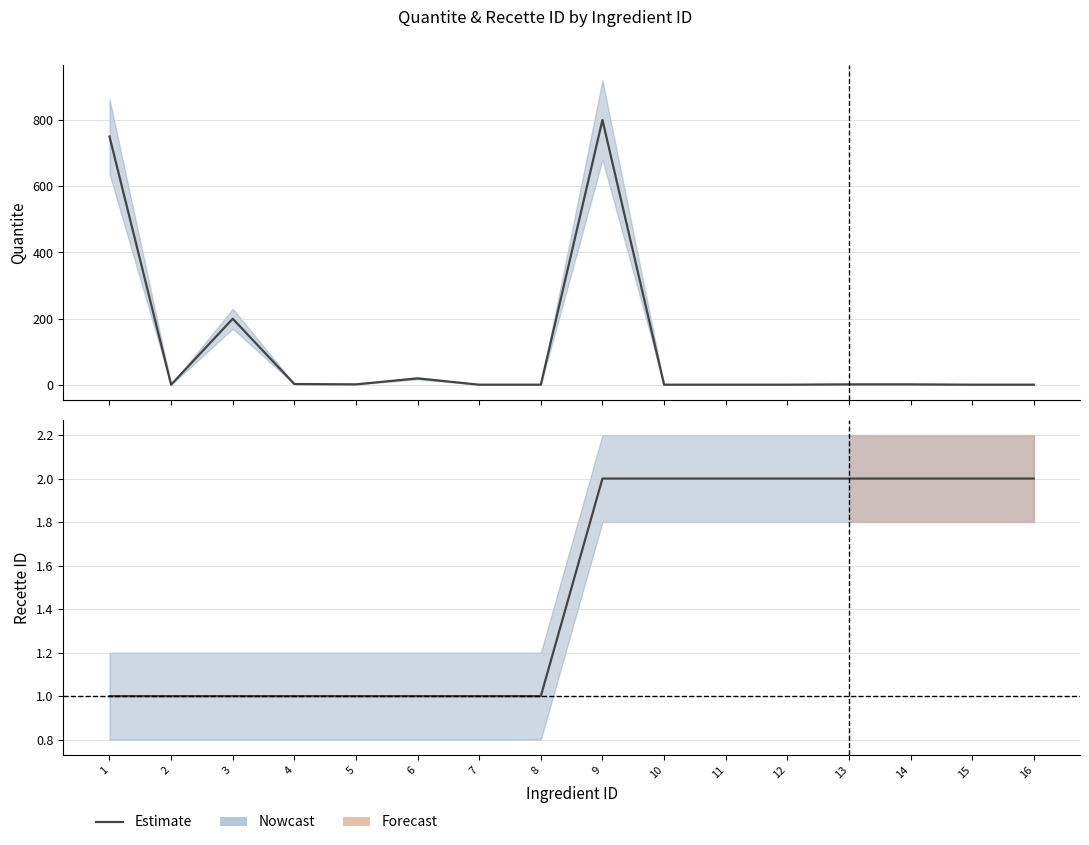

At which category does the chart reach its minimum across all series?

1